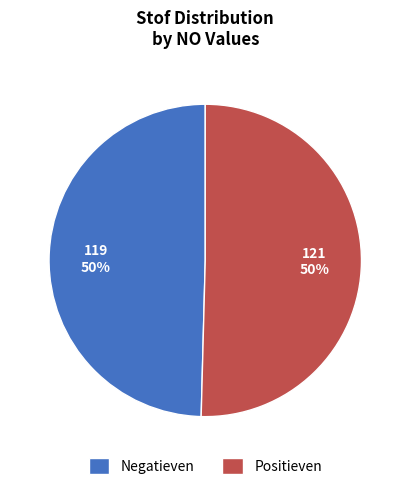

To the nearest percent, what is the combined percentage of Positieven and Negatieven?

100%